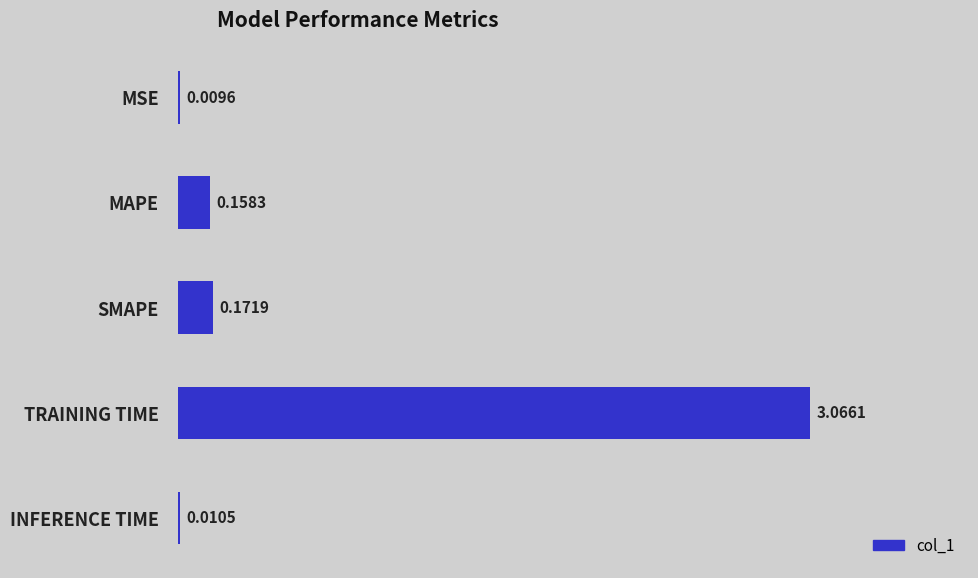

Which has a higher value, SMAPE or MAPE?

SMAPE